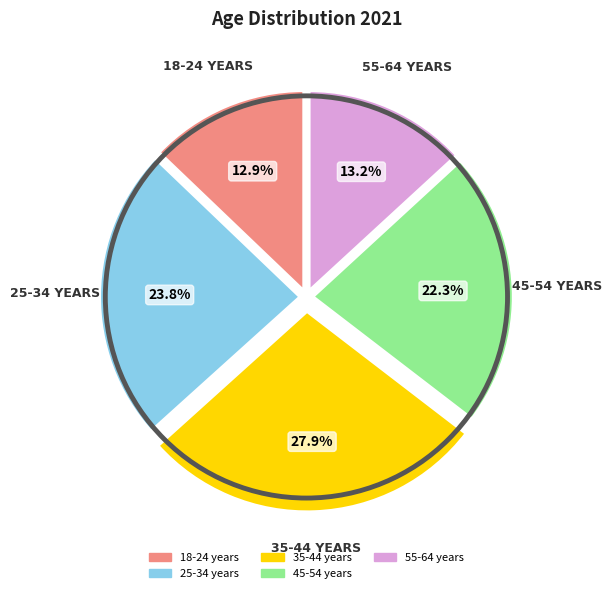

What is the ratio of the value at 25-34 years to the value at 35-44 years?

0.9